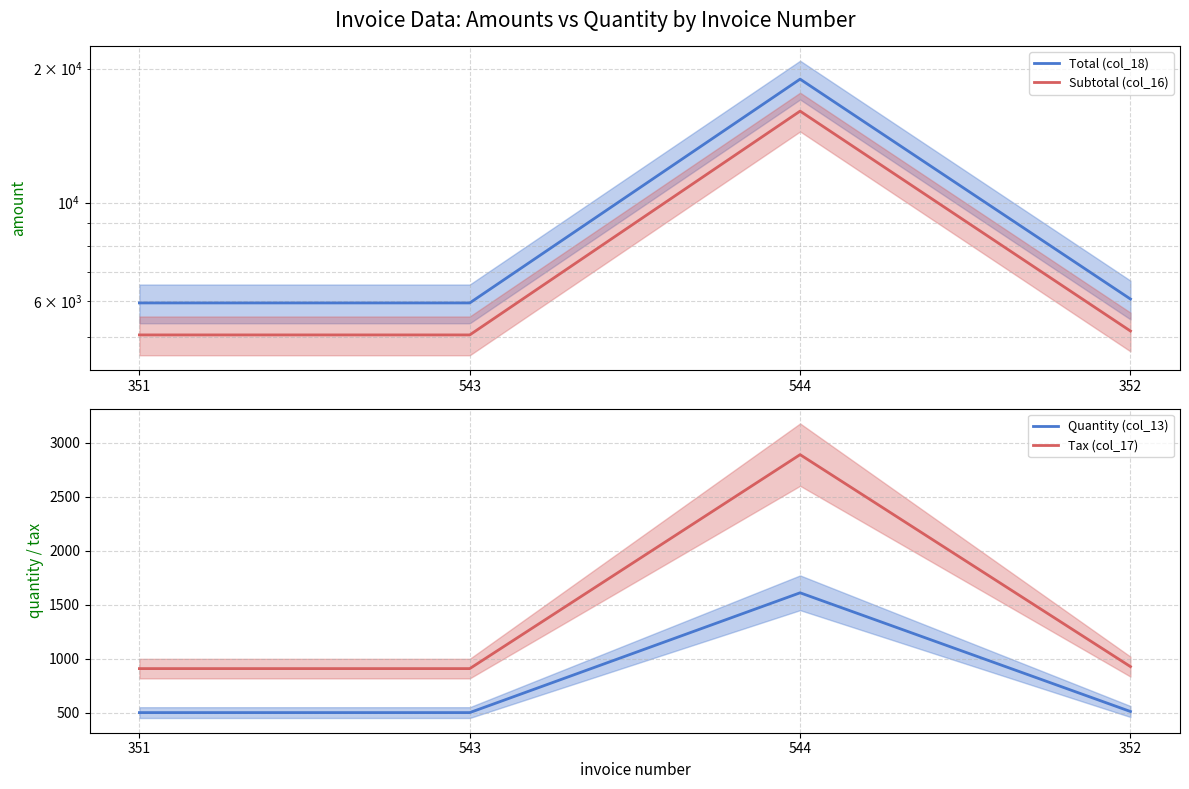

Where does the Subtotal (col_16) series first go above 5145?

544